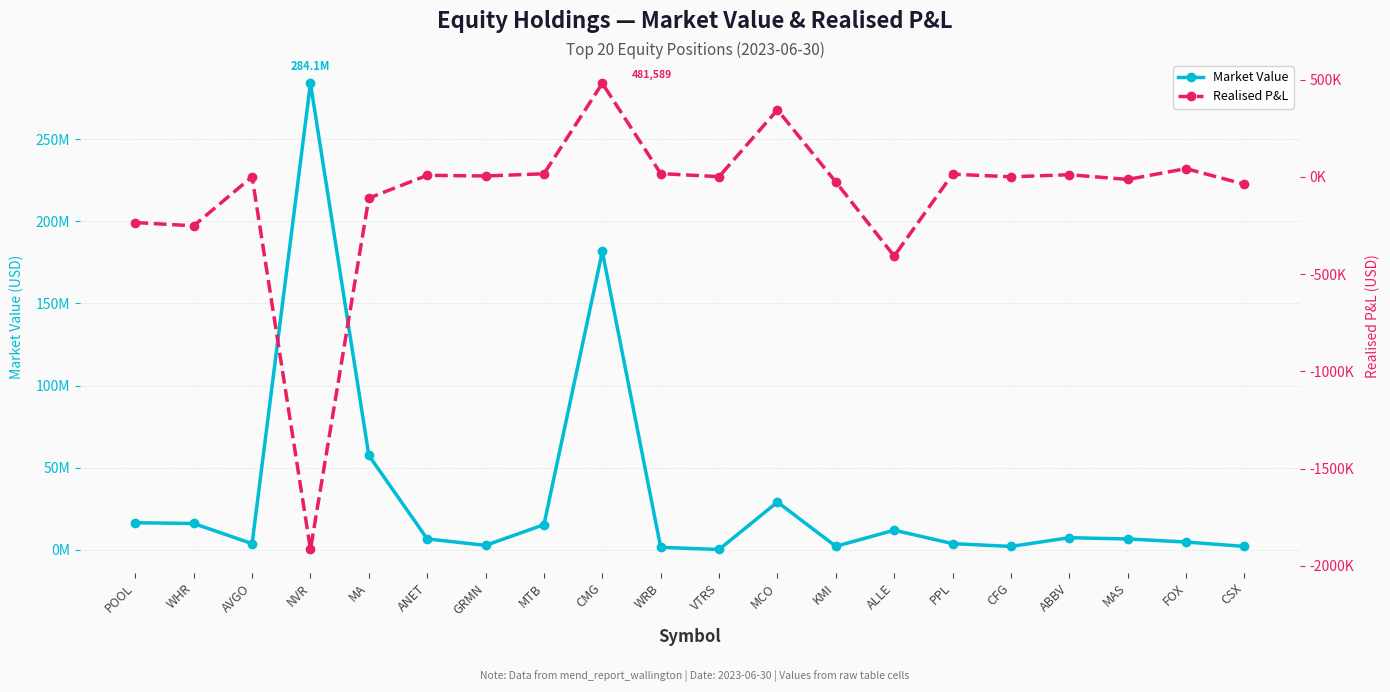

What is the average value of the Market Value series?

32709383.8